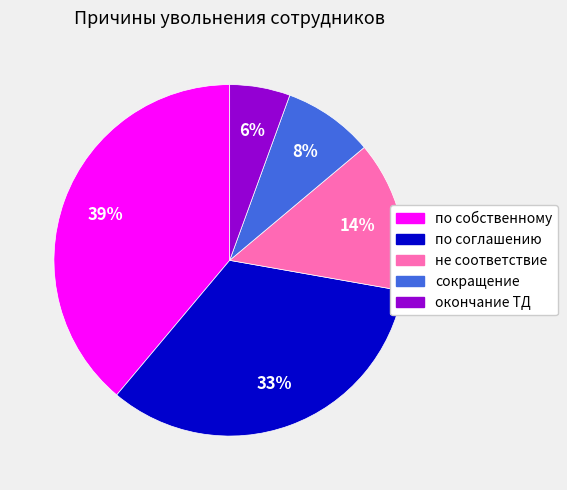

Between не соответствие and окончание ТД, which is larger?

не соответствие